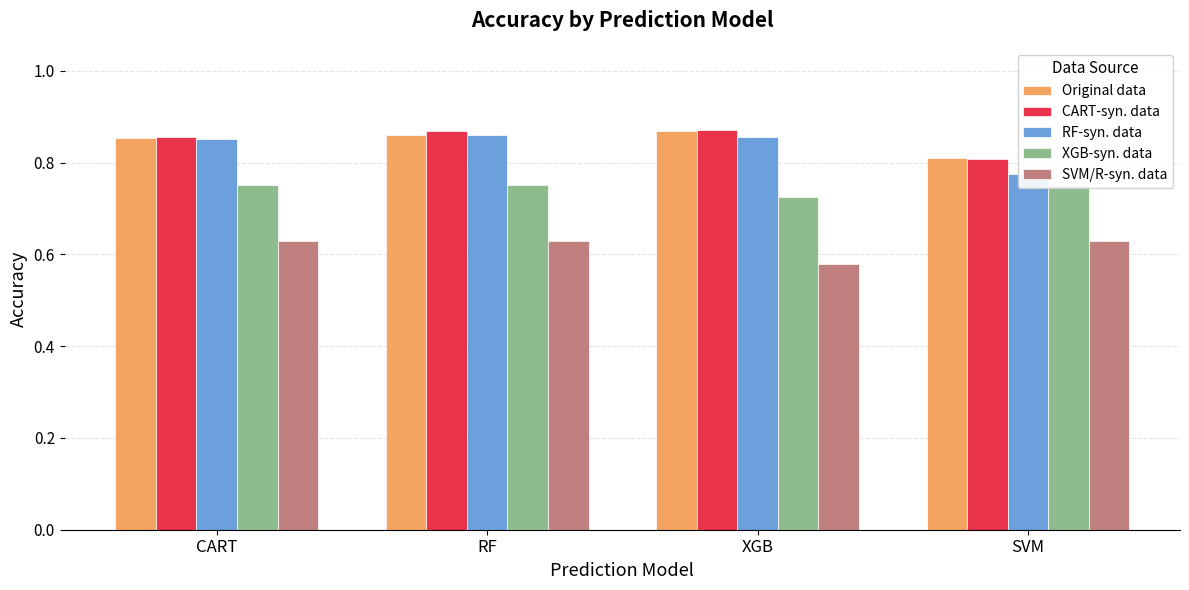

Reading right to left, transcribe all the data shown in this chart.

Original data: SVM=0.8	XGB=0.9	RF=0.9	CART=0.9
CART-syn. data: SVM=0.8	XGB=0.9	RF=0.9	CART=0.9
RF-syn. data: SVM=0.8	XGB=0.9	RF=0.9	CART=0.9
XGB-syn. data: SVM=0.8	XGB=0.7	RF=0.8	CART=0.8
SVM/R-syn. data: SVM=0.6	XGB=0.6	RF=0.6	CART=0.6